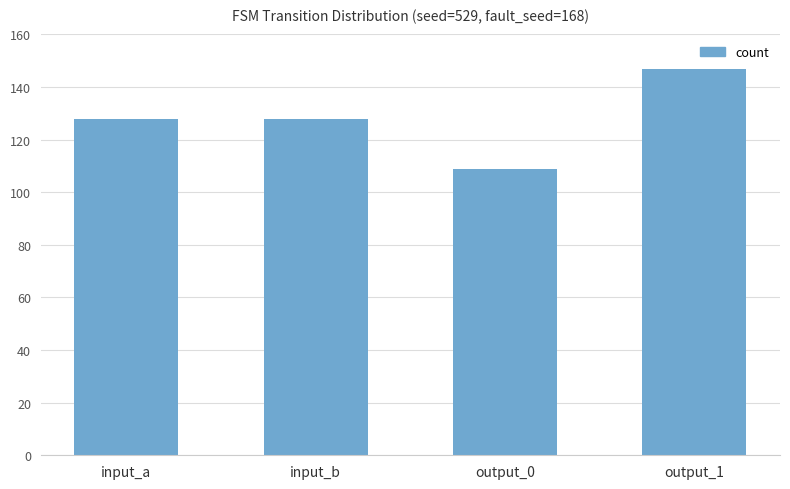

Count the number of data series in this chart.

1